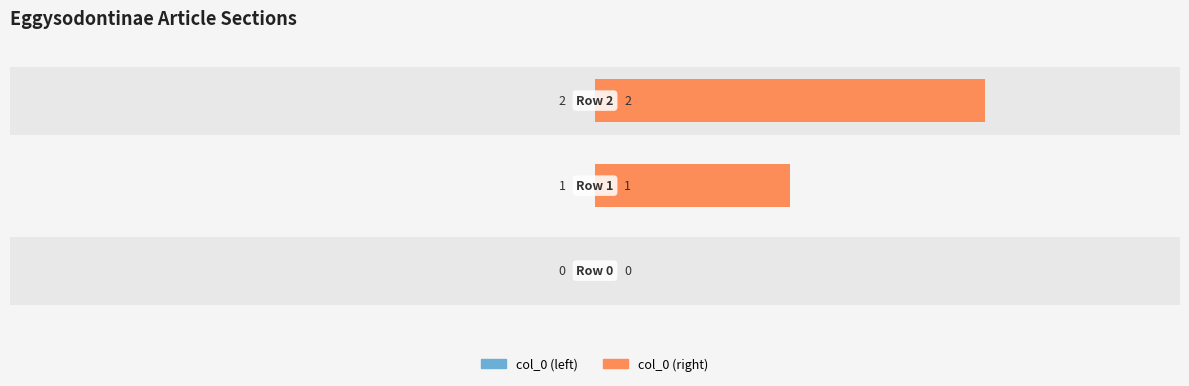

Where does the col_0 (right) series first go above 1?

2